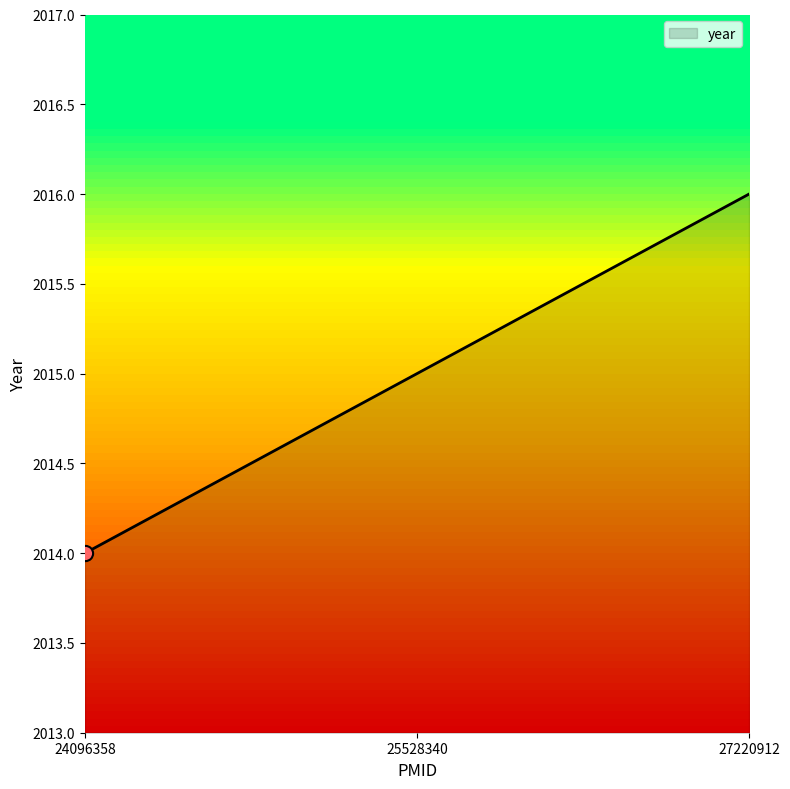

What is the change in value from 24096358 to 25528340?

+1